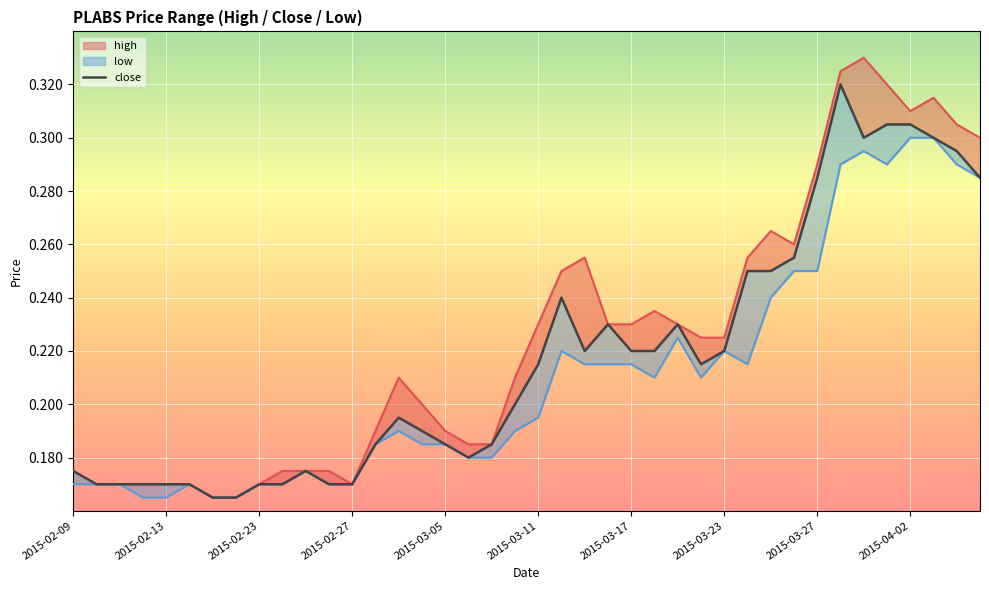

How many lines are shown in the chart?

1